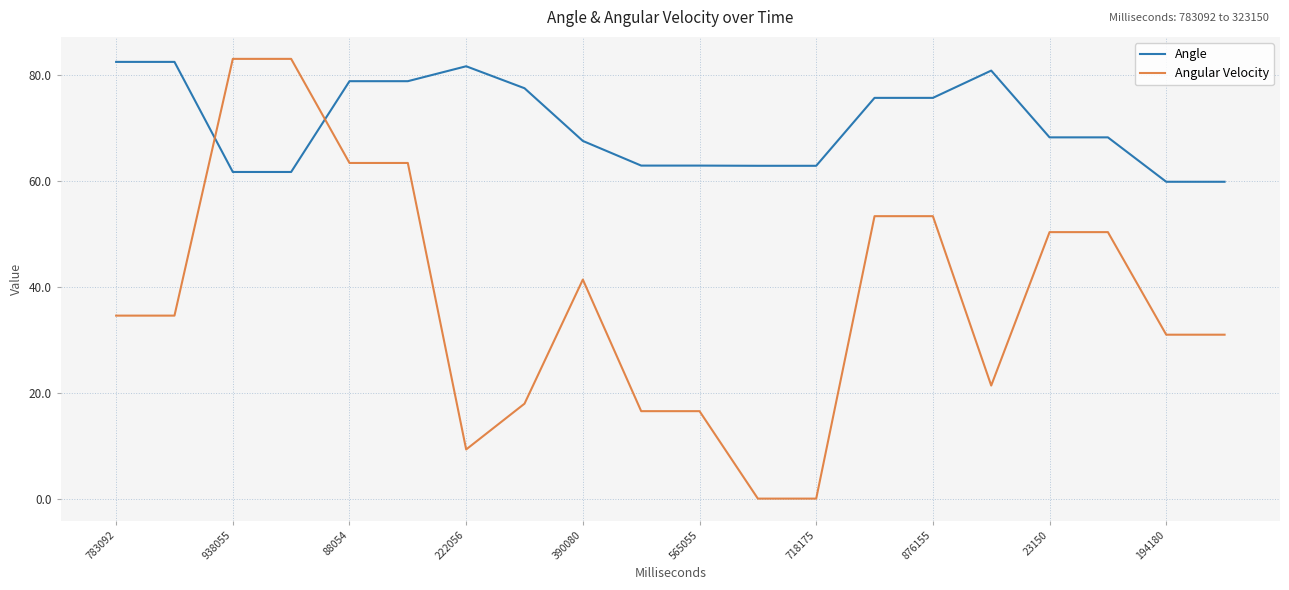

What is the minimum value for Angular Velocity?

0.1